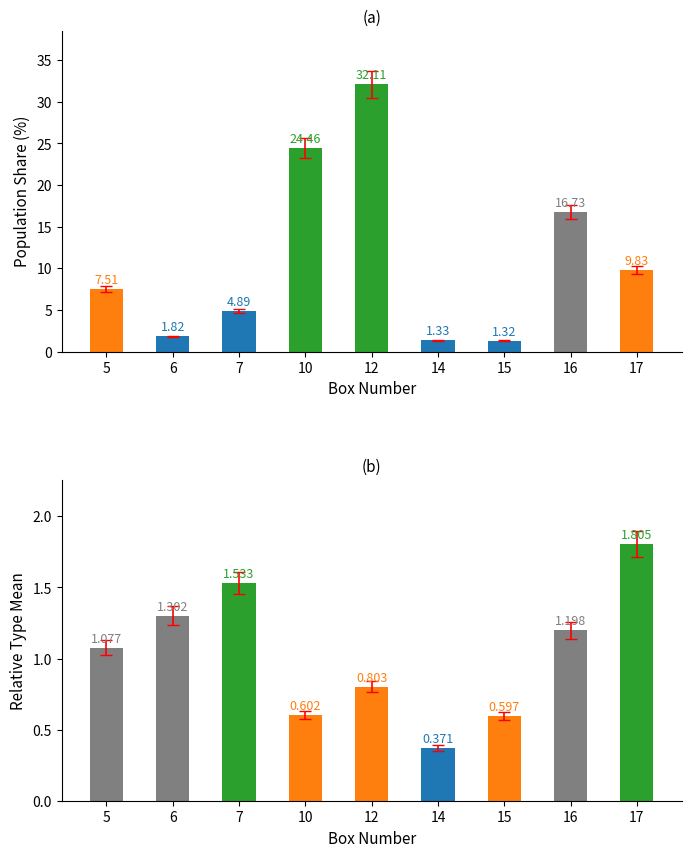

True or false: Relative_Type_Mean has a value of 0.6 at 15.

True